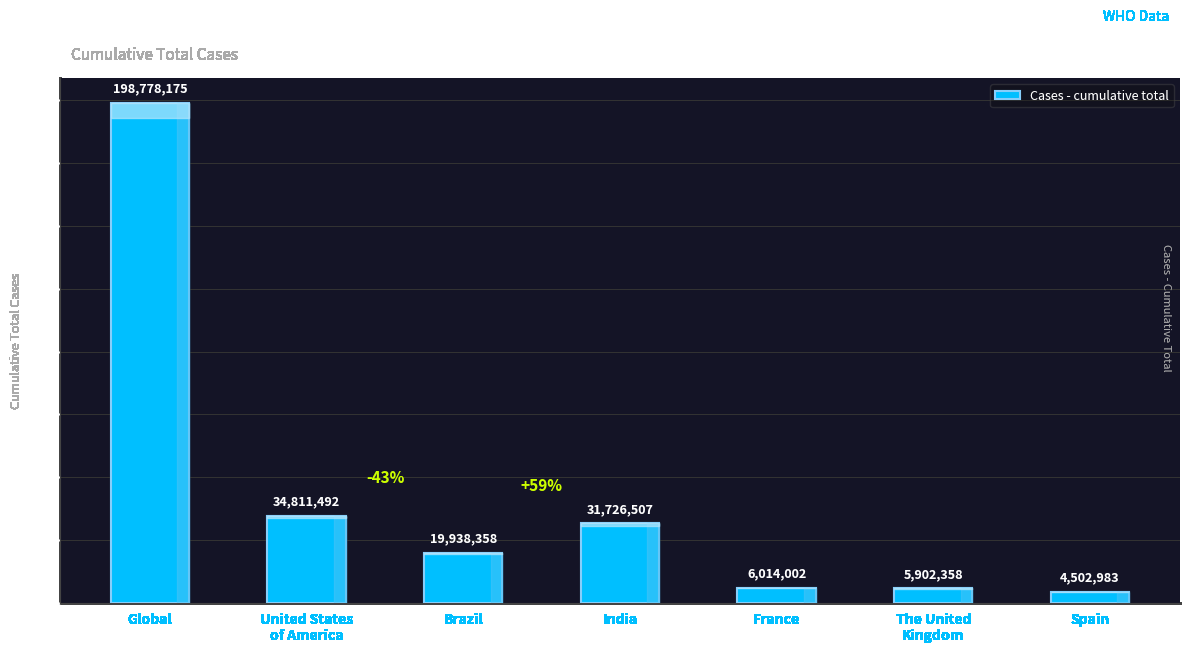

Is it true that the value at France is 6014002?

True